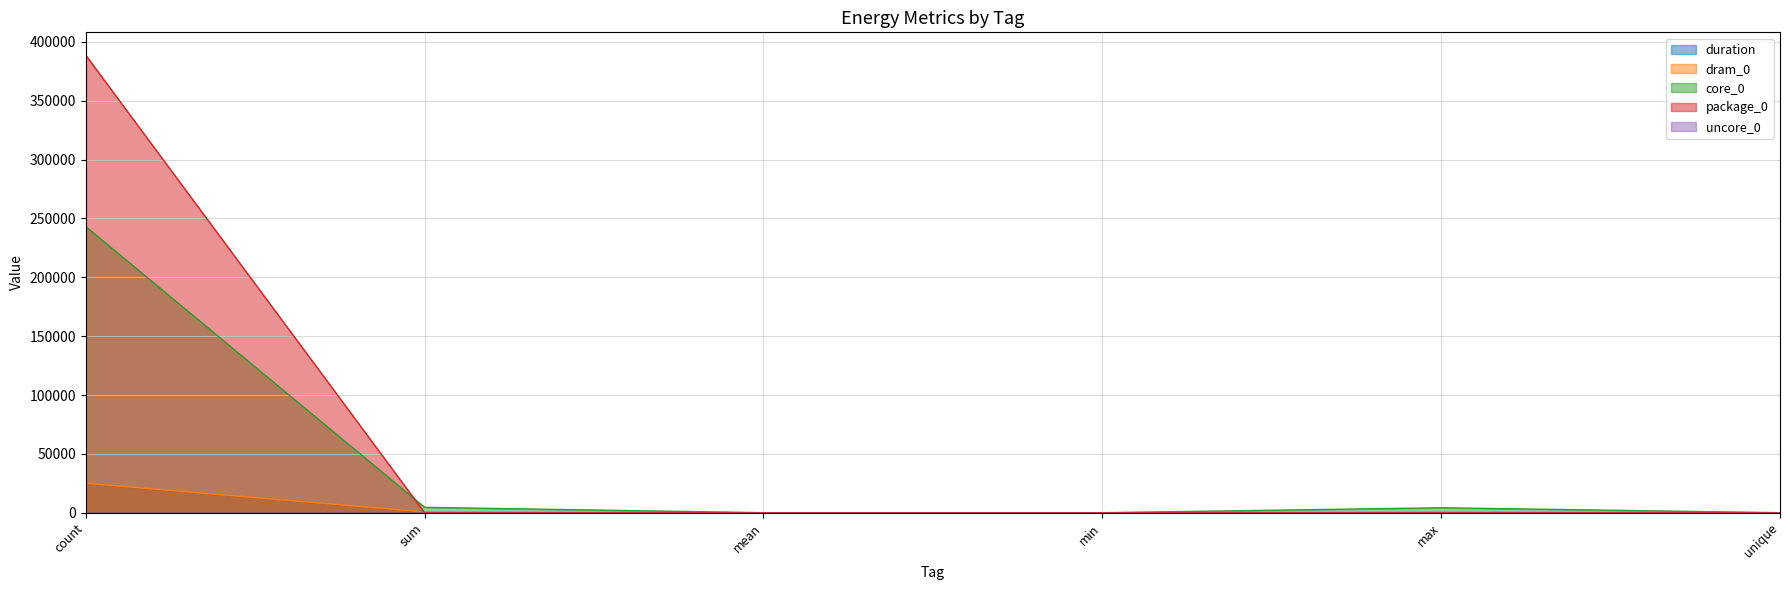

At which category is the sum across all series the highest?

count